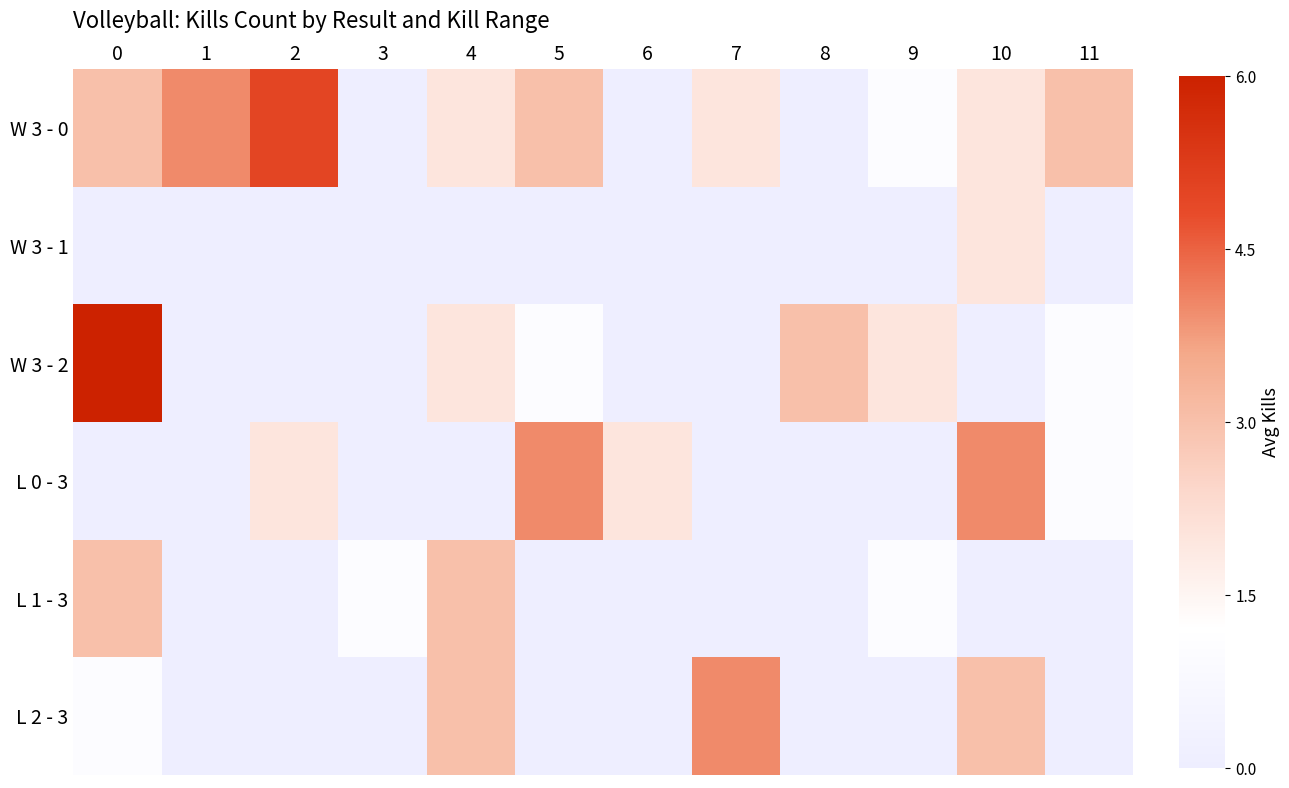

Which has a higher value, 3 or 5?

5